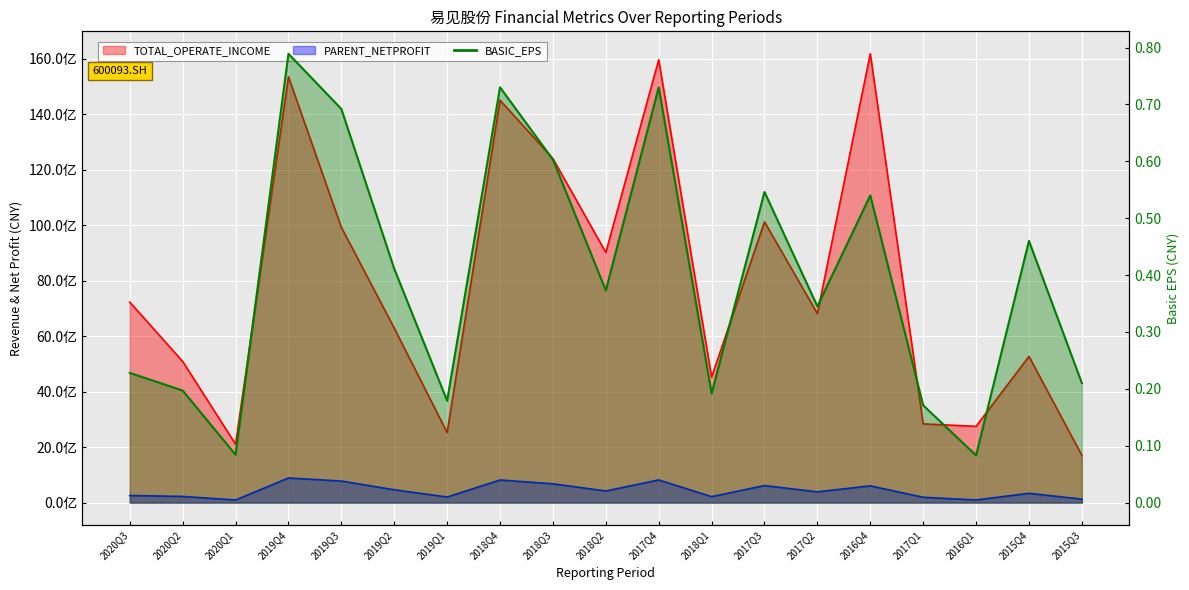

Reading left to right, transcribe all the data shown in this chart.

TOTAL_OPERATE_INCOME: 2020Q3=7226630581.7	2020Q2=5089444081.5	2020Q1=2104757637.8	2019Q4=15346630416.2	2019Q3=9922780841.2	2019Q2=6288901189.6	2019Q1=2525546566.0	2018Q4=14506210865.2	2018Q3=12400683516.0	2018Q2=9016603975.7	2017Q4=15963172758.5	2018Q1=4524376639.5	2017Q3=10120538670.4	2017Q2=6811347877.1	2016Q4=16178638283.7	2017Q1=2836886457.6	2016Q1=2748970145.2	2015Q4=5271291350.3	2015Q3=1702600415.2
PARENT_NETPROFIT: 2020Q3=256132612.8	2020Q2=221051203.5	2020Q1=94239569.7	2019Q4=885941165.7	2019Q3=776939087.4	2019Q2=461333699.2	2019Q1=201085756.9	2018Q4=813958776.0	2018Q3=677239005.0	2018Q2=418523216.7	2017Q4=815642832.5	2018Q1=214971346.9	2017Q3=613373582.2	2017Q2=387381924.6	2016Q4=603058768.7	2017Q1=191412085.8	2016Q1=93706026.0	2015Q4=334572306.9	2015Q3=123849783.6
BASIC_EPS_scaled: 2020Q3=0.2	2020Q2=0.2	2020Q1=0.1	2019Q4=0.8	2019Q3=0.7	2019Q2=0.4	2019Q1=0.2	2018Q4=0.7	2018Q3=0.6	2018Q2=0.4	2017Q4=0.7	2018Q1=0.2	2017Q3=0.5	2017Q2=0.3	2016Q4=0.5	2017Q1=0.2	2016Q1=0.1	2015Q4=0.5	2015Q3=0.2